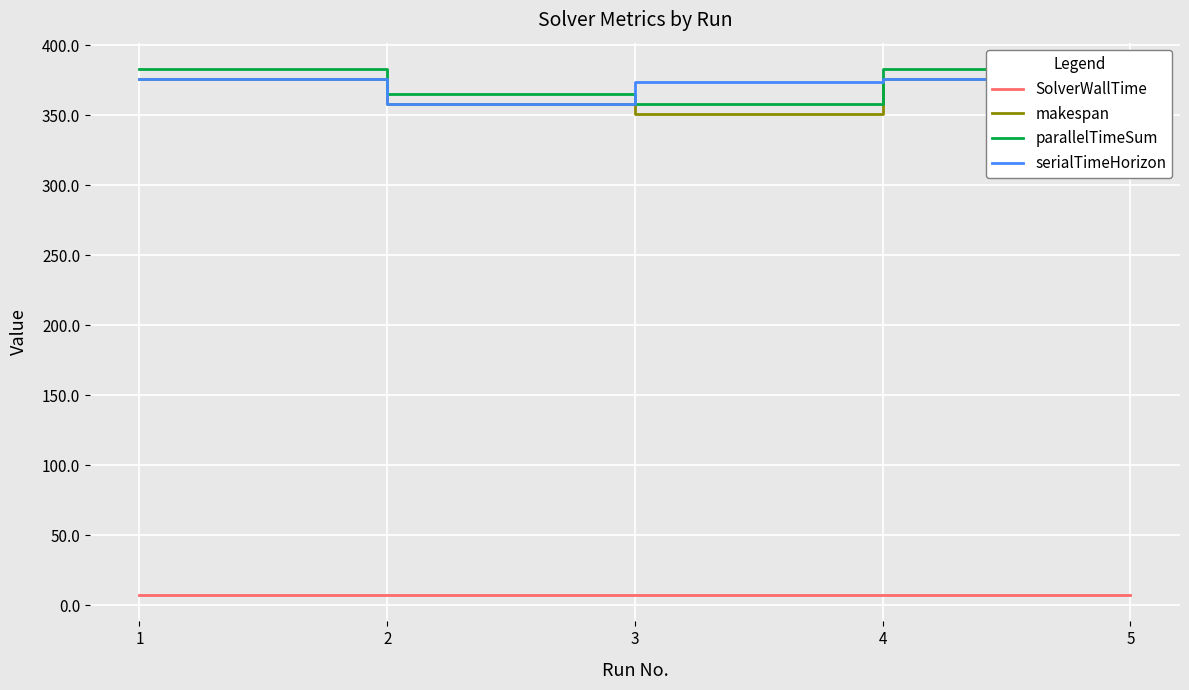

What is the value of the makespan point at the 4th from the left?

376.0